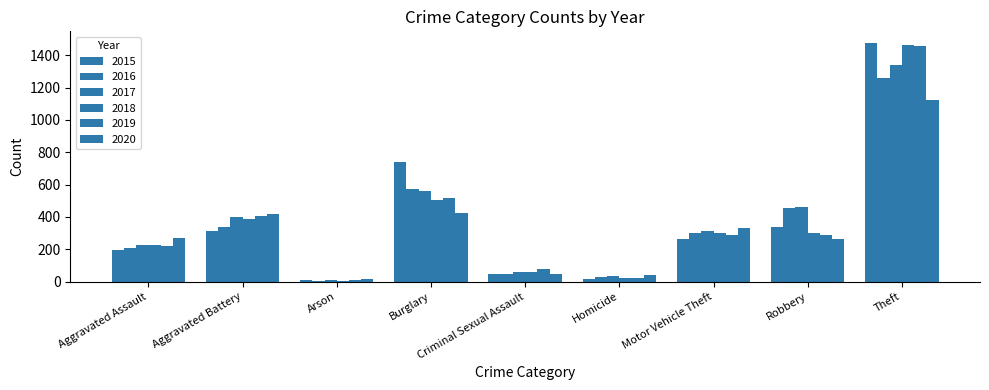

How many categories are shown in the chart?

9